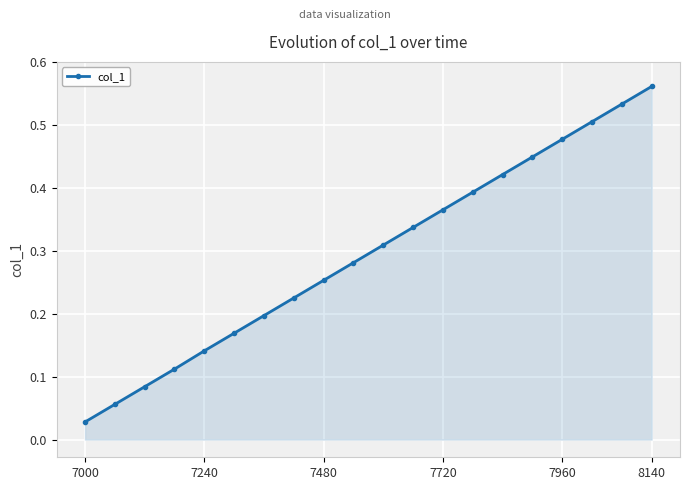

True or false: there are more than 0 points higher than both neighbors.

False